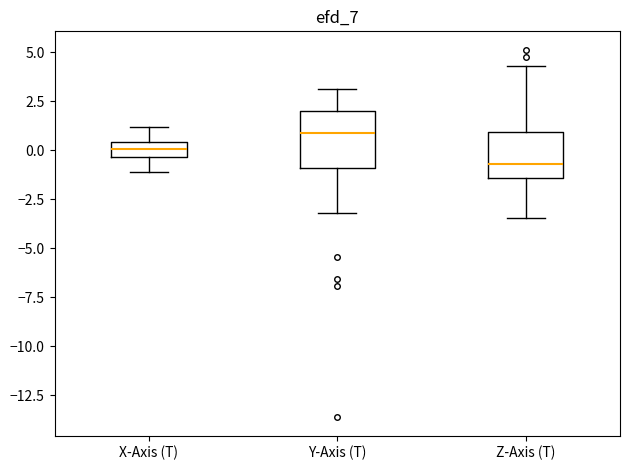

Where is the lower edge of the box for X-Axis (T) on the y-axis? The values are not printed on the chart, so give them approximately, as read against the axis.

-0.5